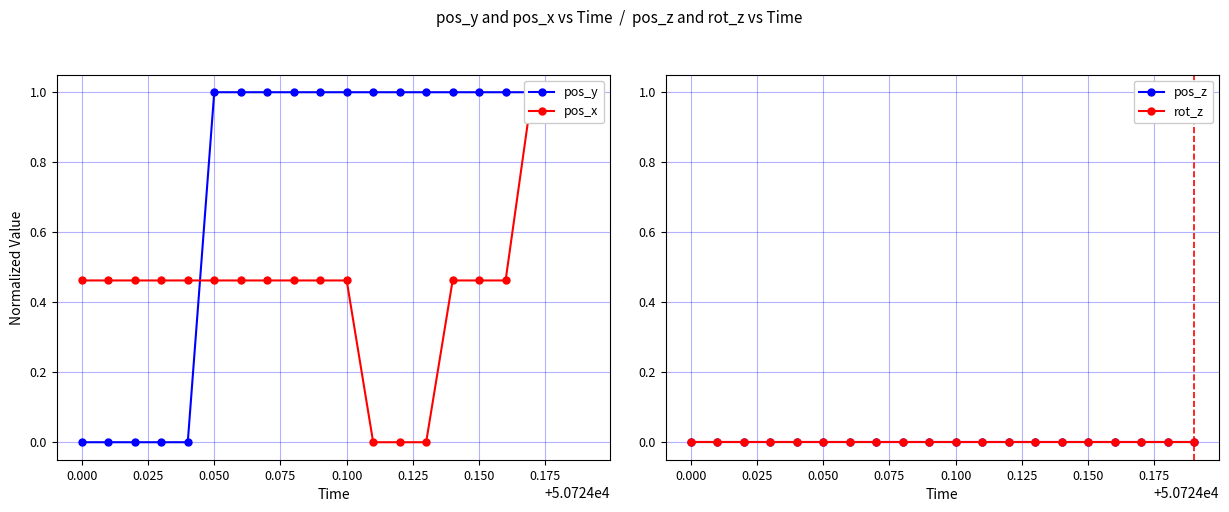

Count the number of data series in this chart.

4